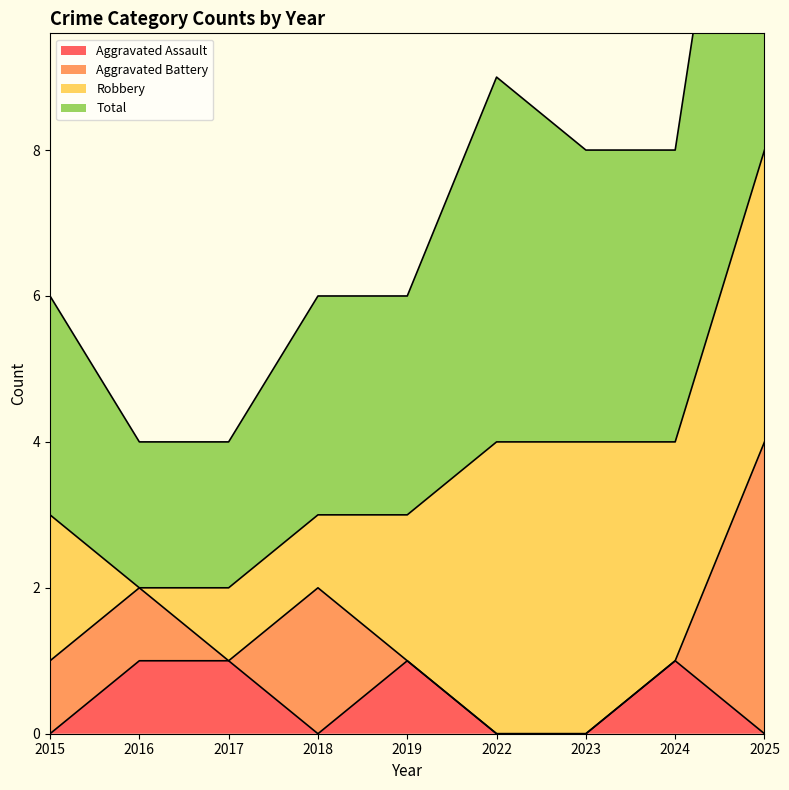

Where is the first local maximum for Total?

2022